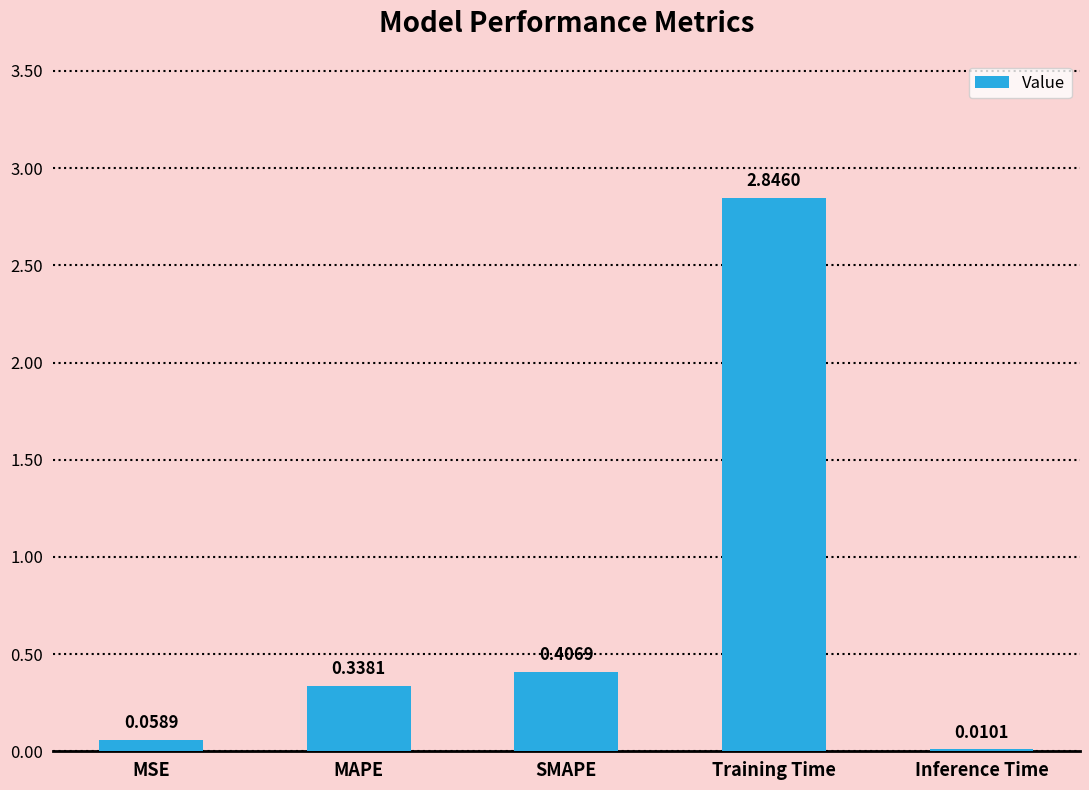

Where is the data nearest to the value 1?

SMAPE